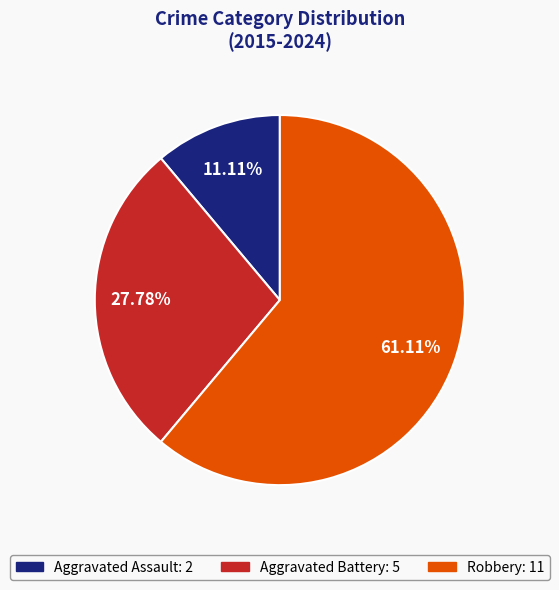

Is there any slice that represents more than half of the pie?

Yes